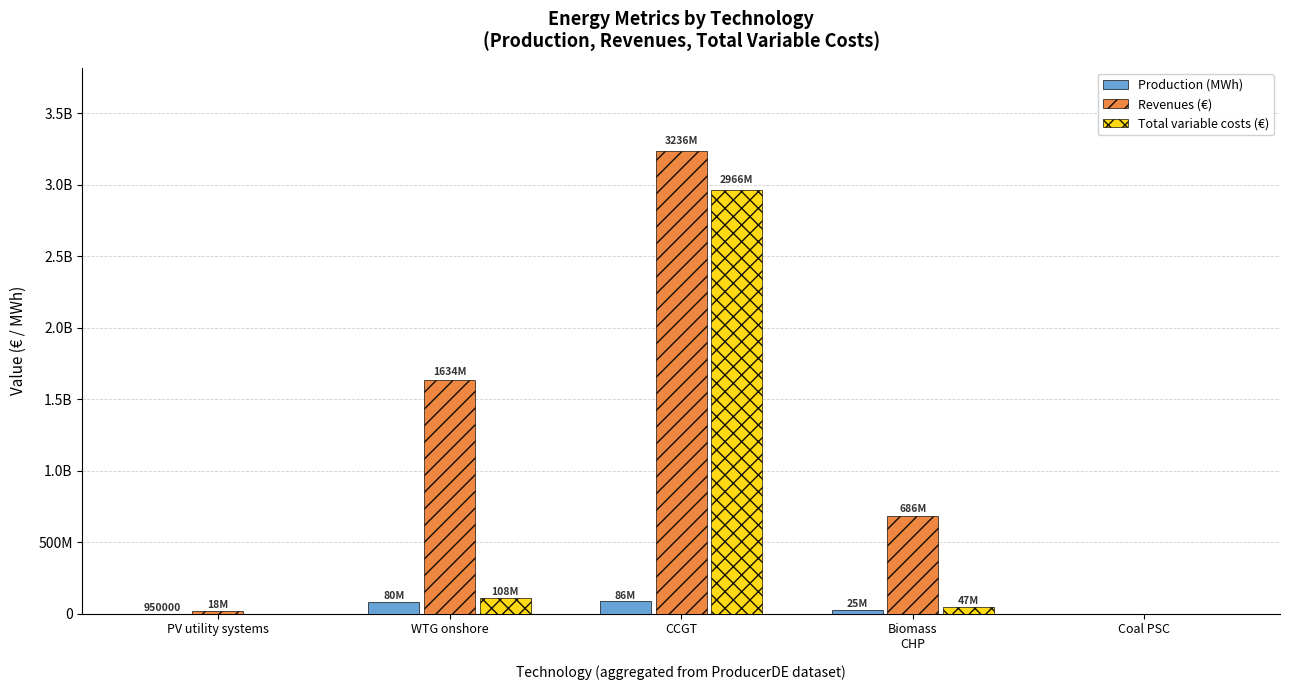

Reading left to right, what are all the values shown in this chart?

Production (MWh): 950000.0	80351499.0	85991314.1	24515457.1	0.0
Revenues (€): 18441349.6	1634124707.3	3235949419.2	685508798.8	0.0
Total variable costs (€): 0.0	108474523.6	2965882257.4	46579368.4	0.0